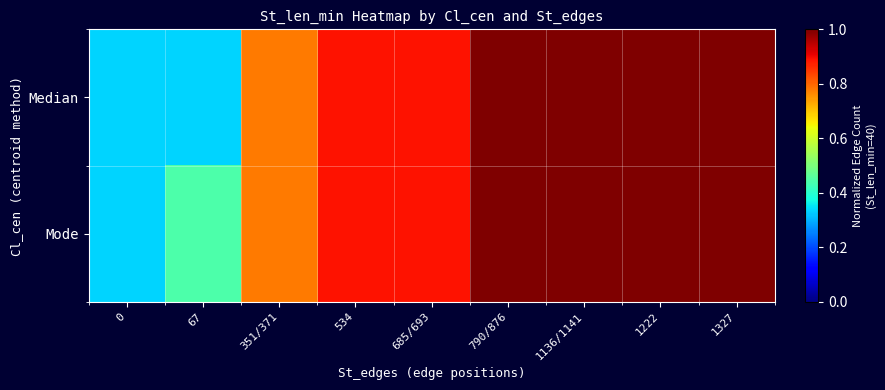

How many data points does each series have?

9